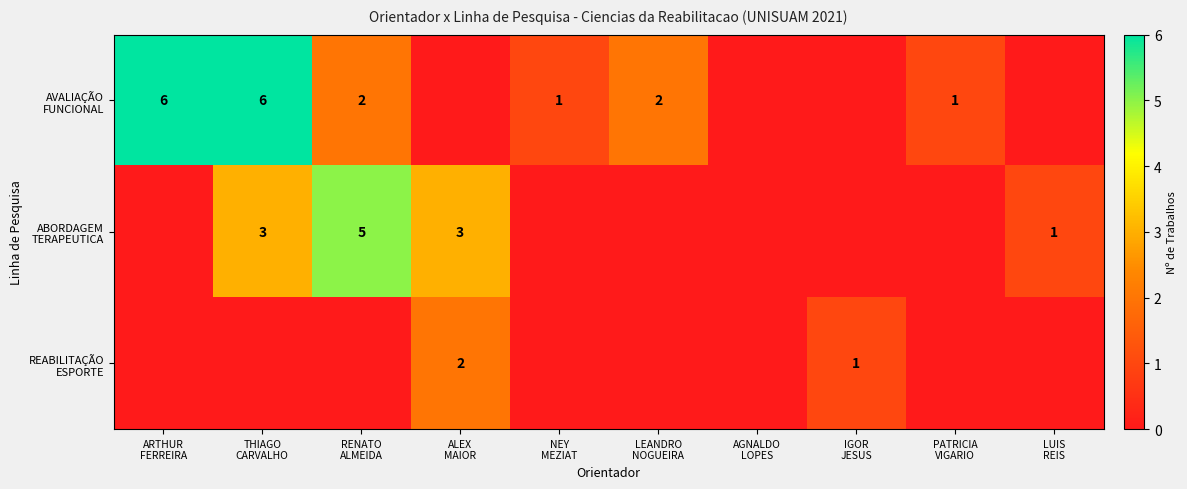

Which series changed the most between NEY MEZIAT and LUIS REIS?

AVALIAÇÃO FUNCIONAL